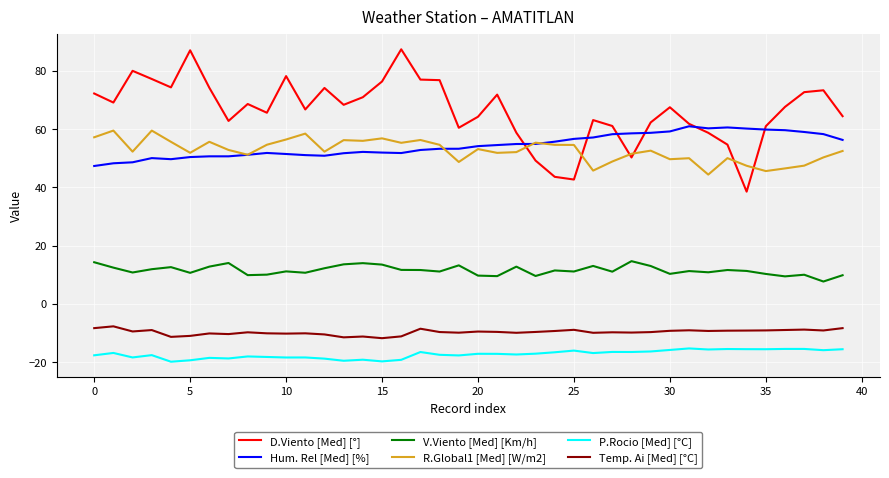

What is the maximum value for Hum. Rel [Med] [%]?

61.0